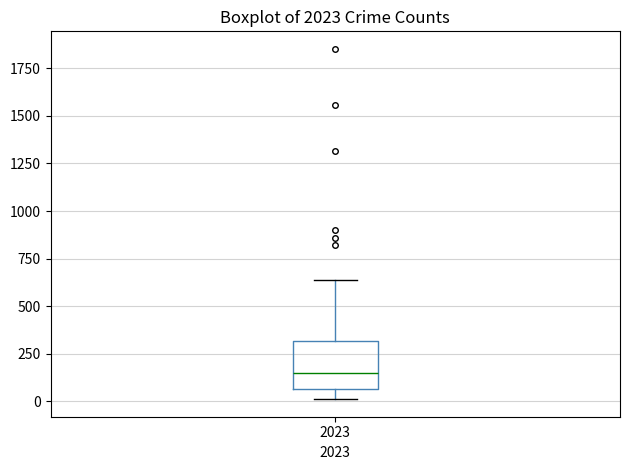

Transcribe this box plot: give where the median line is, the range the box spans, and where the two whiskers end, as read against the y-axis. The values are not printed on the chart, so give them approximately, as read against the axis.

median 150, box 50 to 300, whiskers 0 to 650